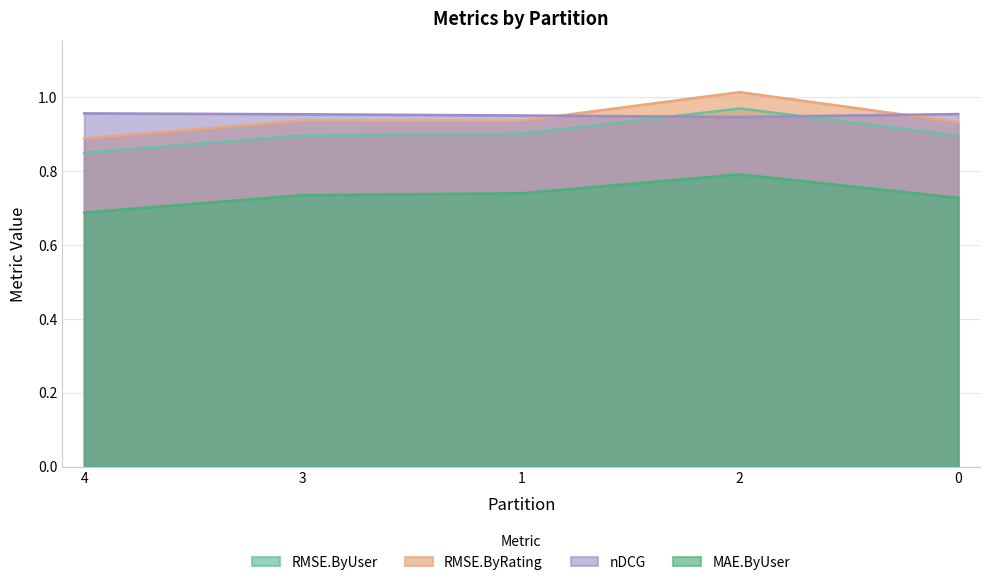

Is it true that RMSE.ByRating equals 0.9 at 4?

True